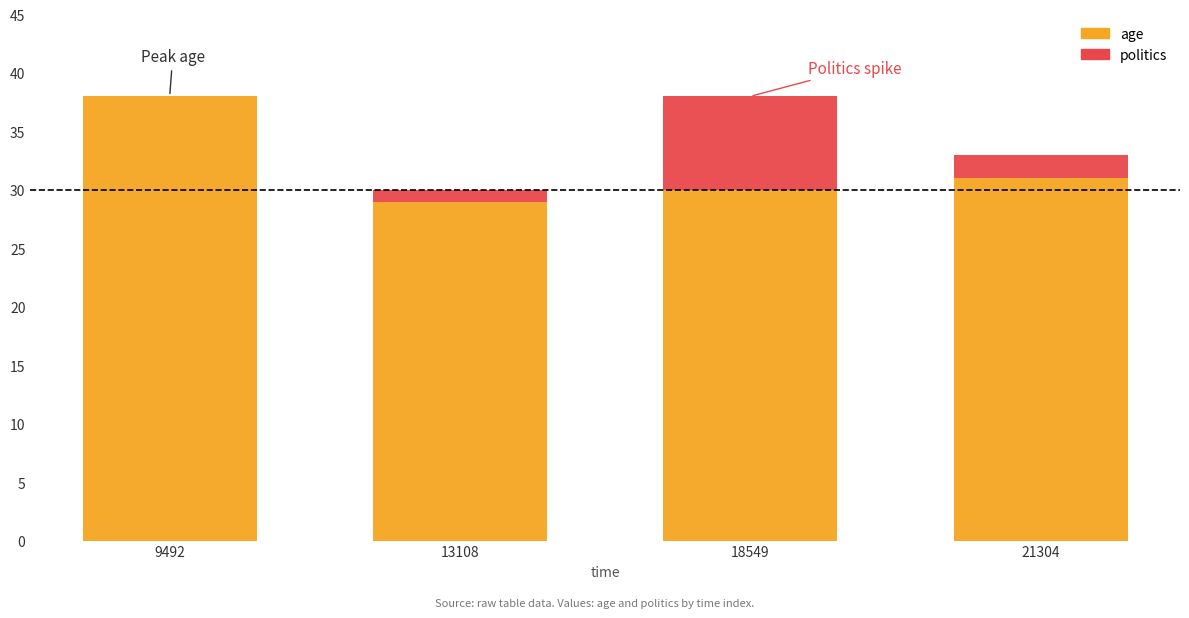

Where does the age series first go above 31?

9492